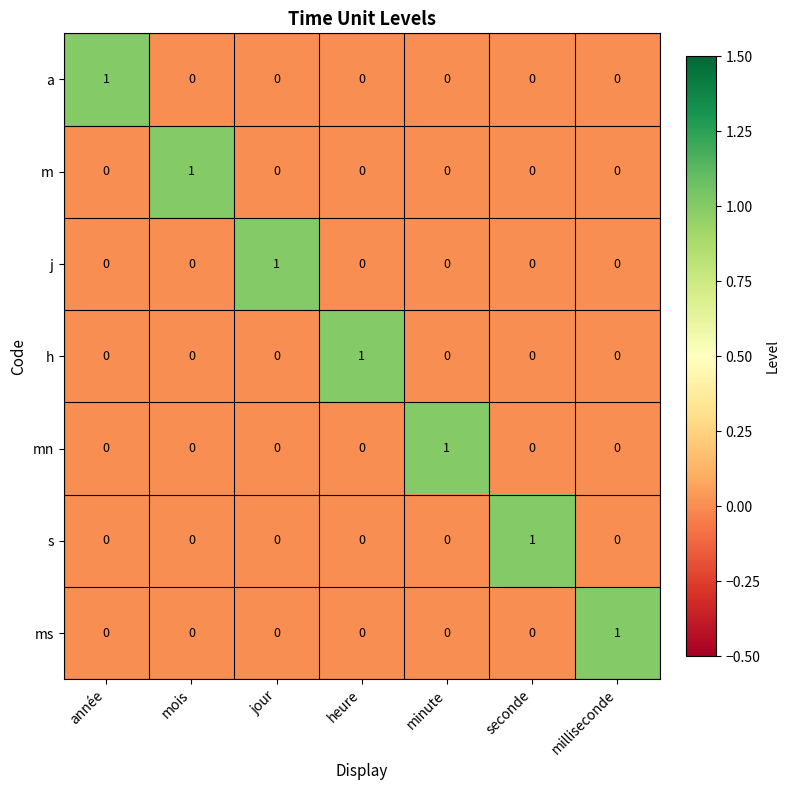

True or false: j has a value of 0 at minute.

True